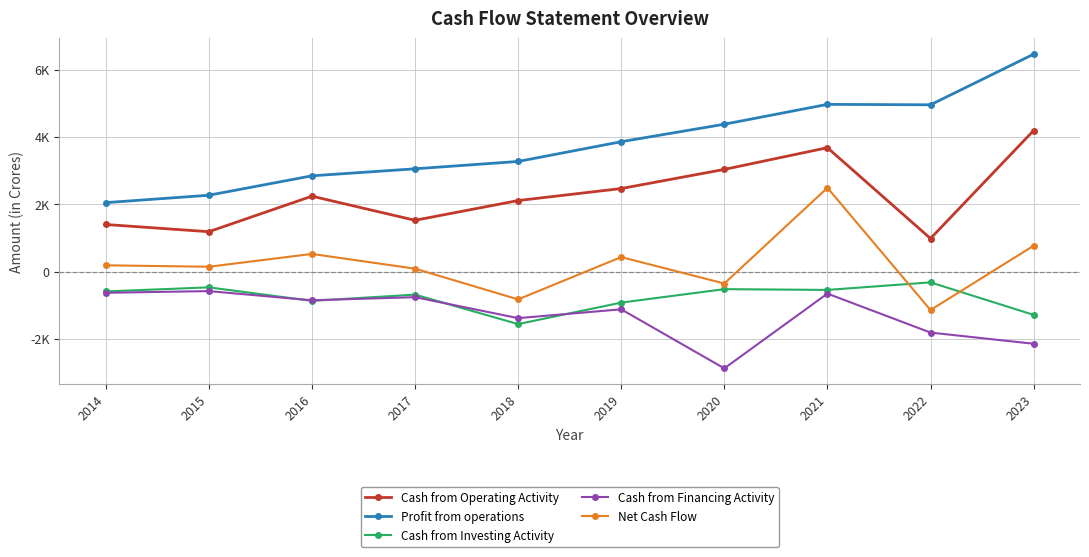

Does the chart have visible grid lines?

Yes